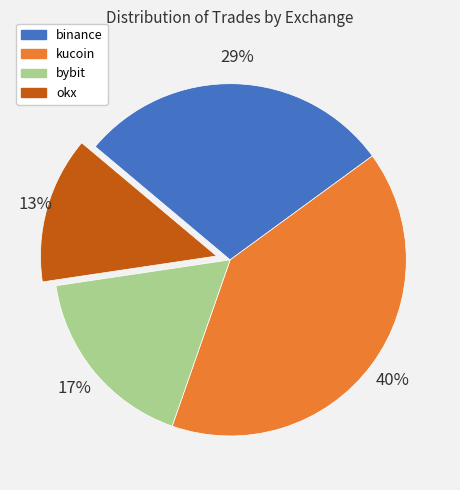

Is the sum of bybit and kucoin greater than half?

Yes